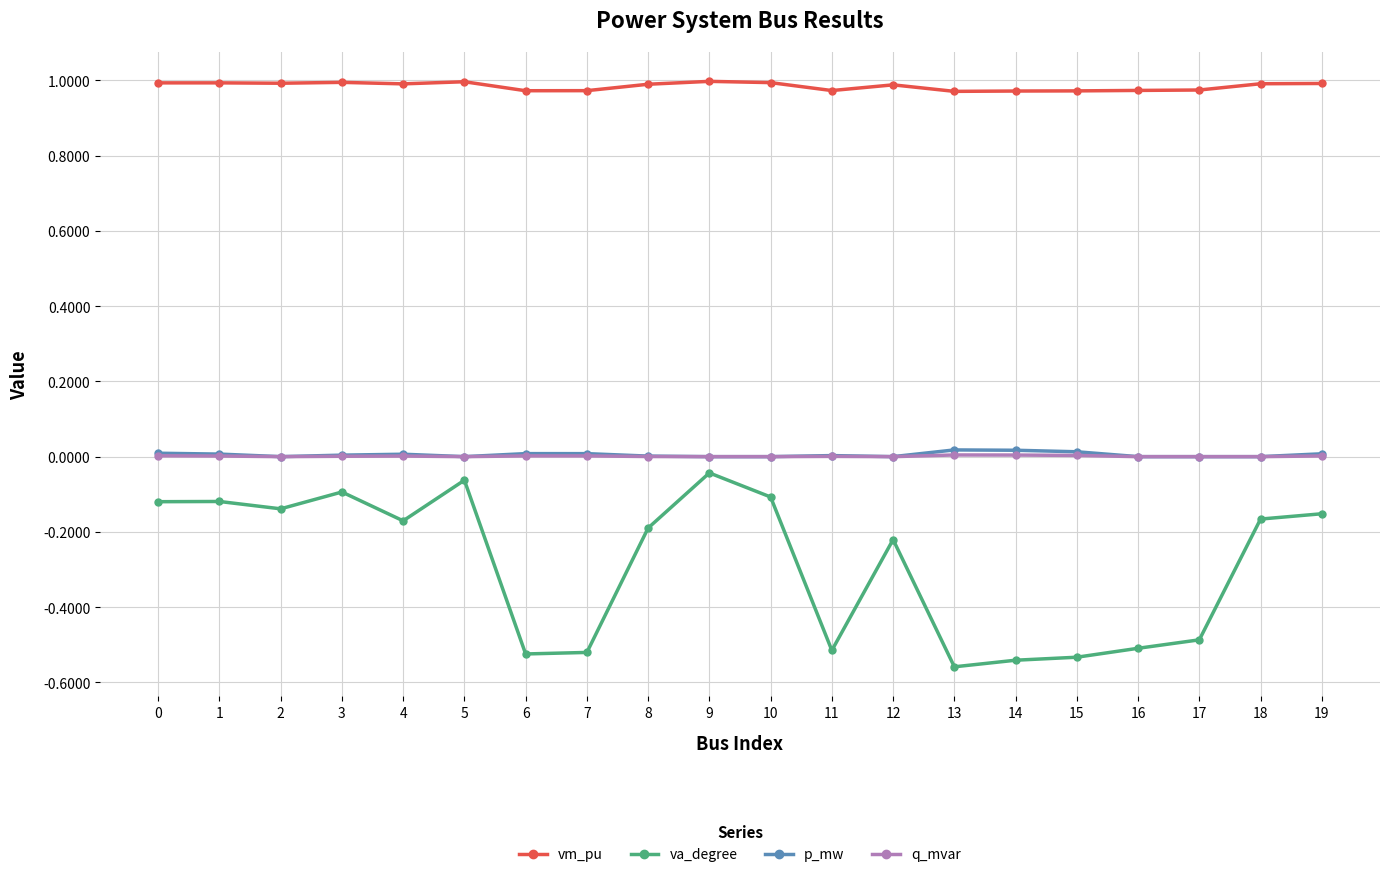

Between 2 and 13, which series saw the biggest shift?

va_degree